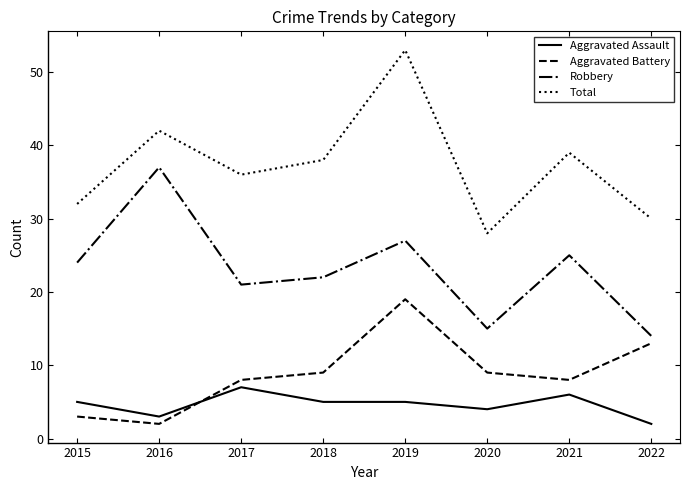

Reading left to right, extract all data points from this chart.

Aggravated Assault: 5	3	7	5	5	4	6	2
Aggravated Battery: 3	2	8	9	19	9	8	13
Robbery: 24	37	21	22	27	15	25	14
Total: 32	42	36	38	53	28	39	30